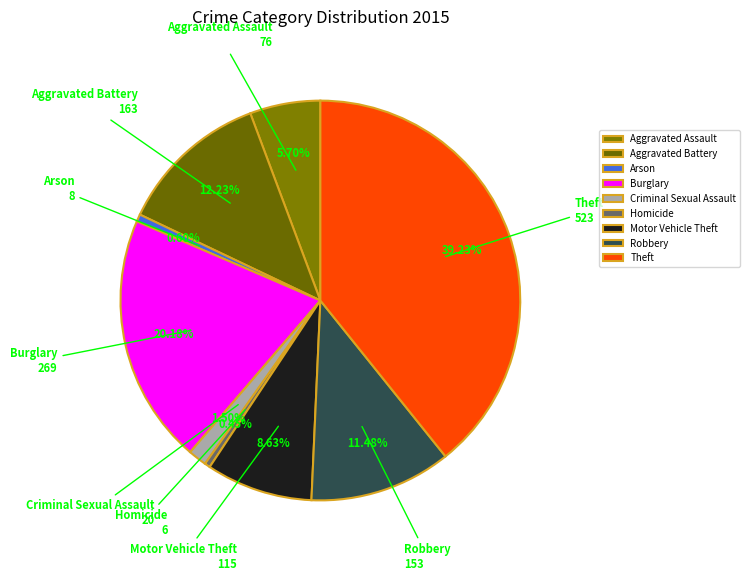

Which category has the biggest portion of the pie?

Theft